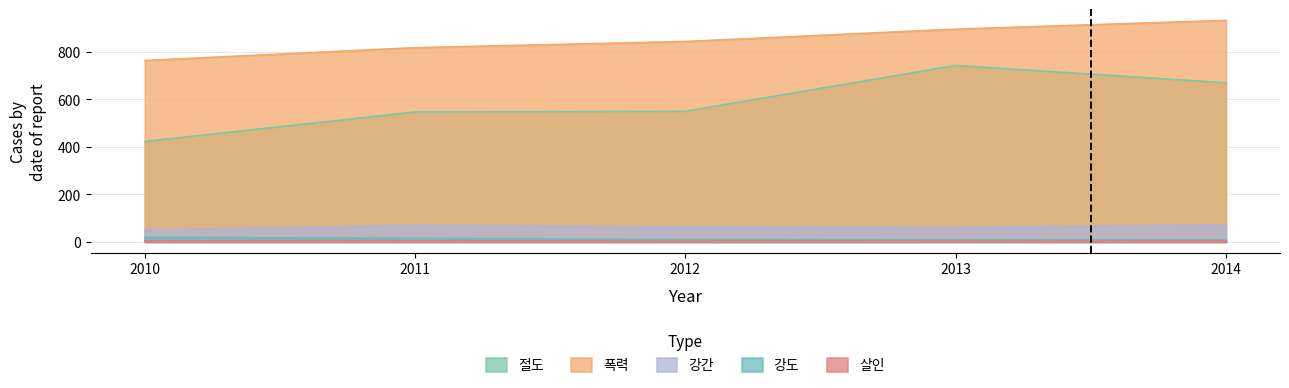

Reading left to right, what are all the values shown in this chart?

절도: 423	547	550	743	670
폭력: 764	818	844	896	933
강간: 50	70	63	61	72
강도: 19	15	10	9	9
살인: 4	5	3	3	4